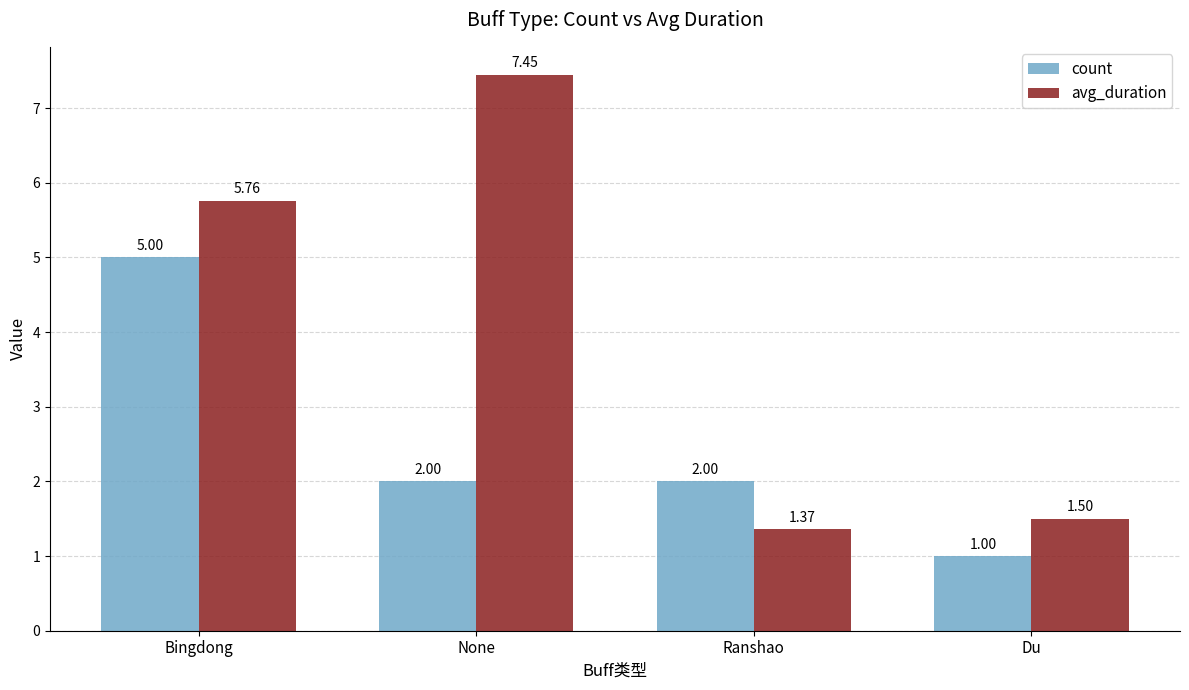

What position from the left is Du?

4